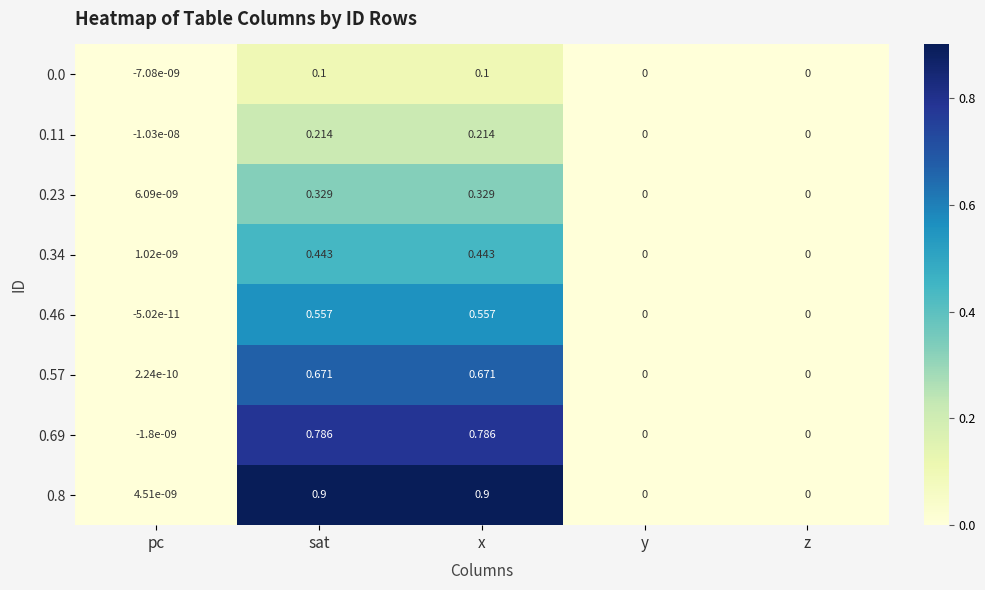

Which label corresponds to the smallest value in the chart?

pc